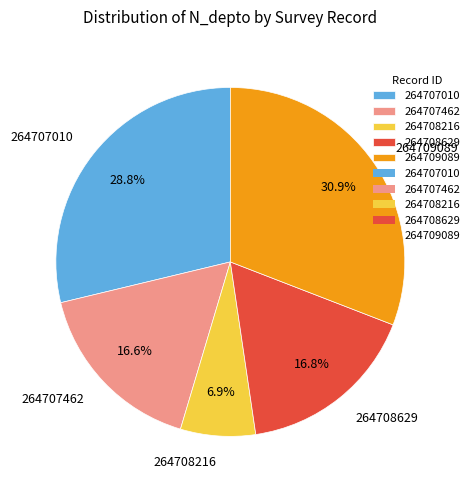

Approximately how many times larger is the value at 264707010 compared to 264709089?

0.9